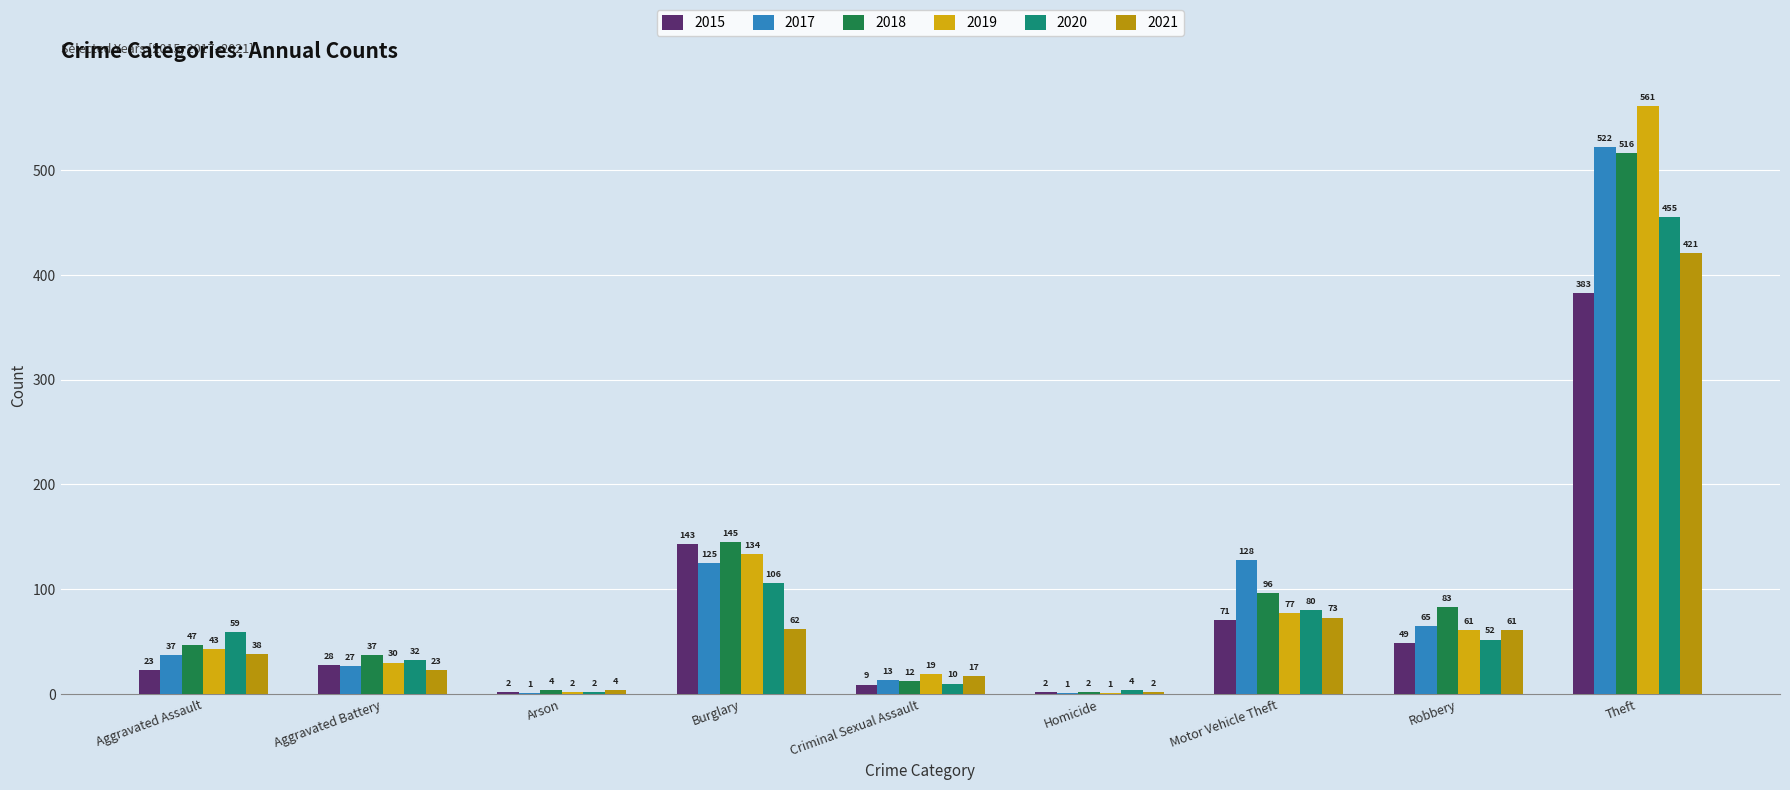

At which category is the sum across all series the highest?

Theft